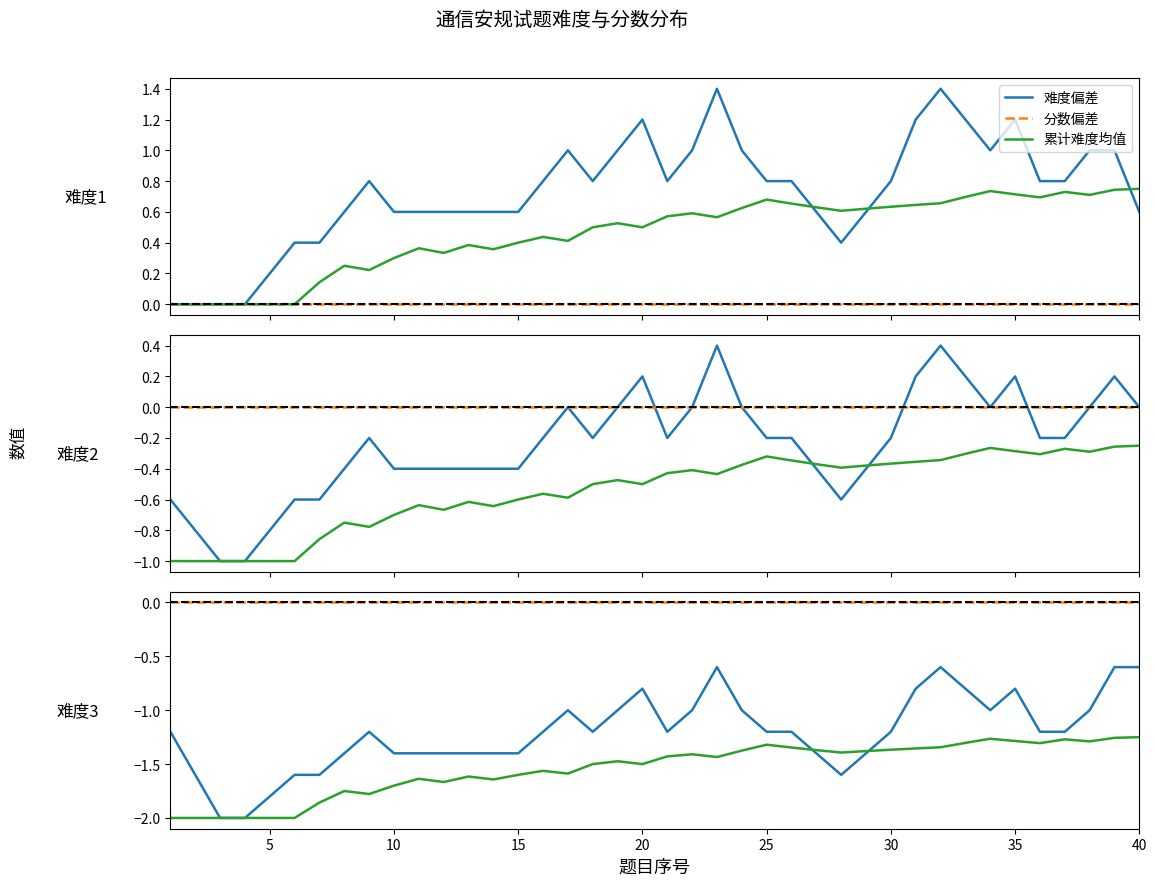

True or false: 分数偏差 has more than 2 interior local peaks.

False